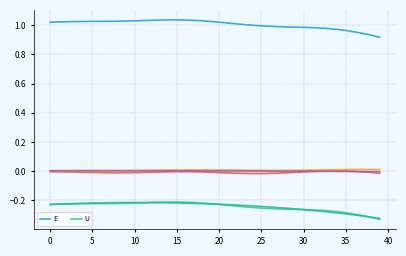

At which category is the sum across all series the highest?

15